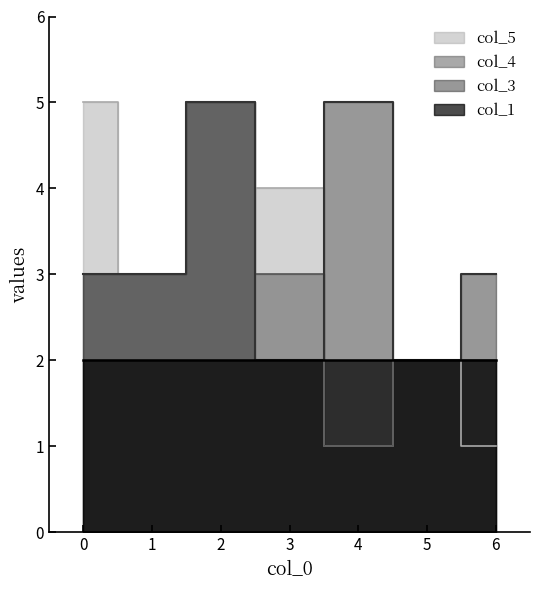

How many interior local peaks does the col_3 series have?

2